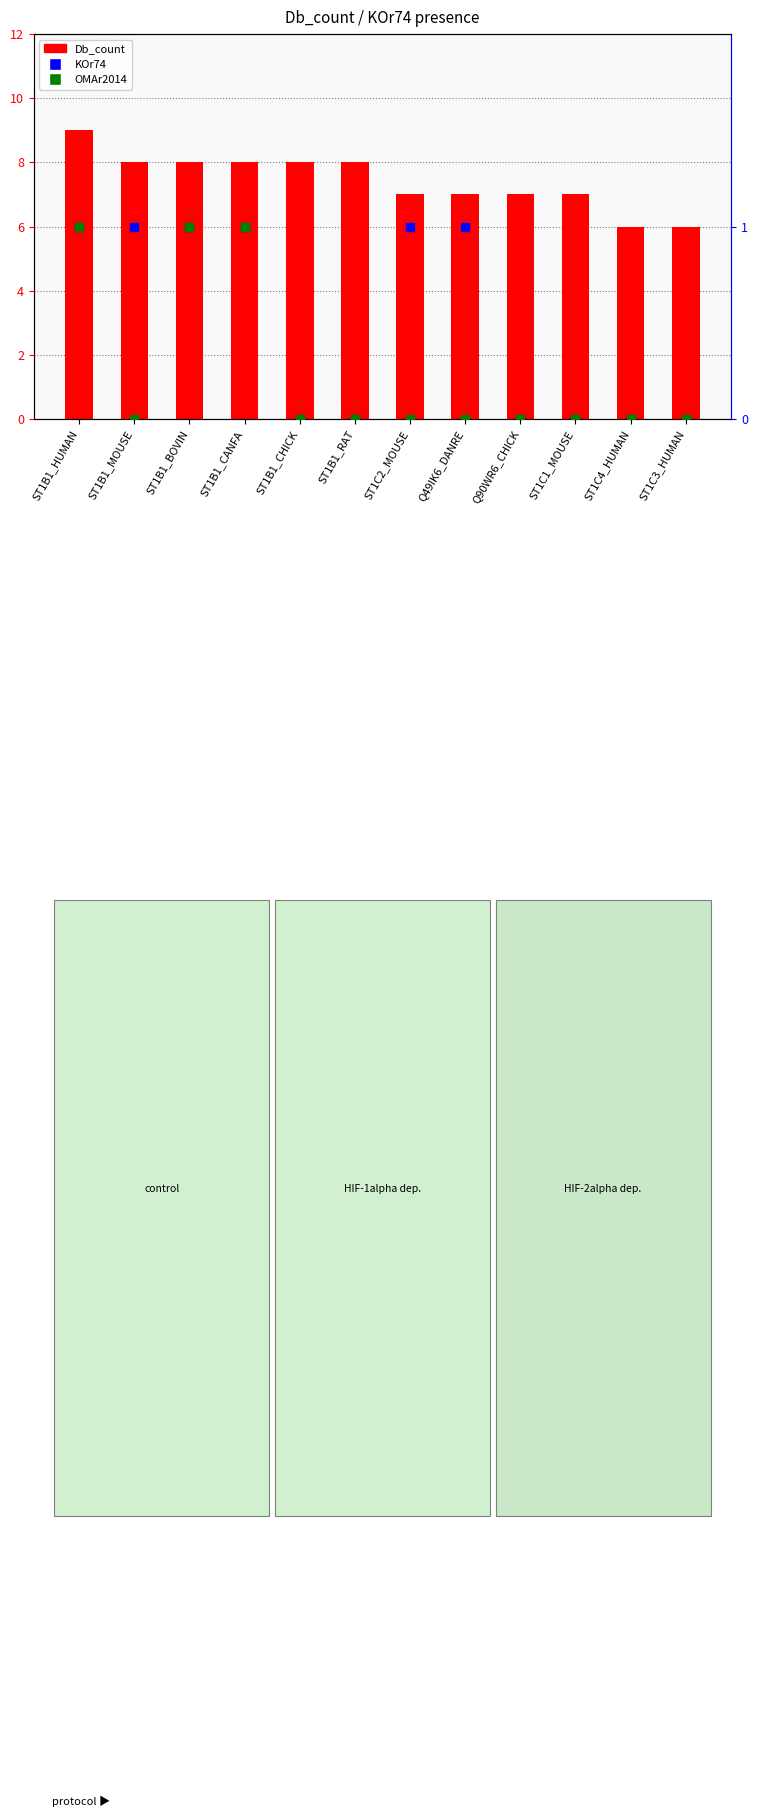

Which series has the widest spread of Y values?

Db_count